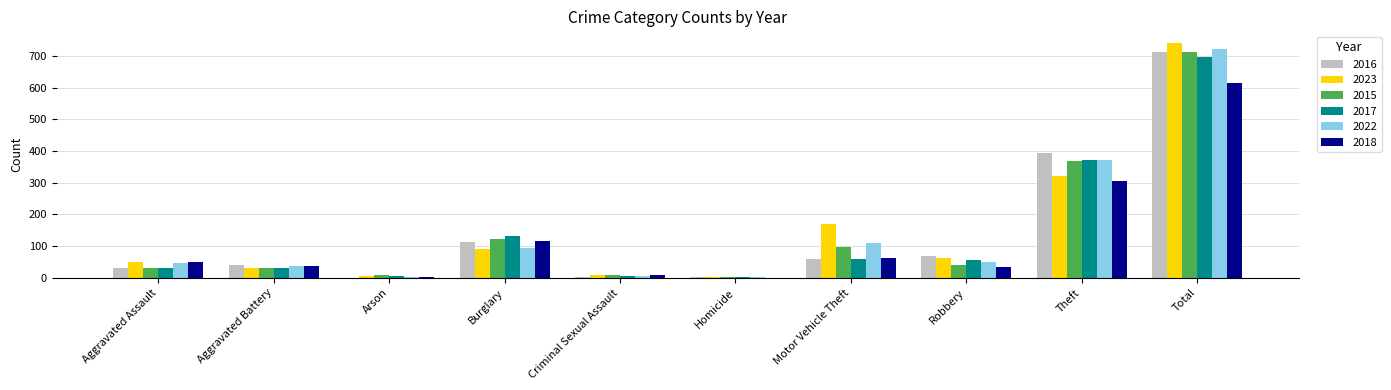

At which category does the chart reach its peak across all series?

Total